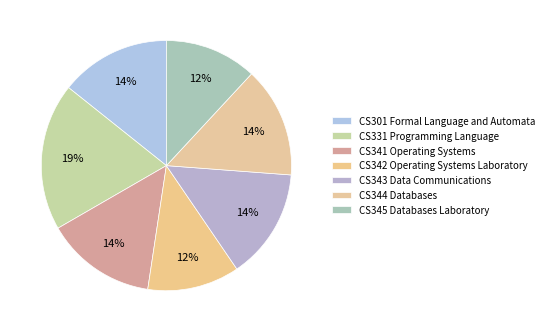

How many segments does this pie chart have?

7